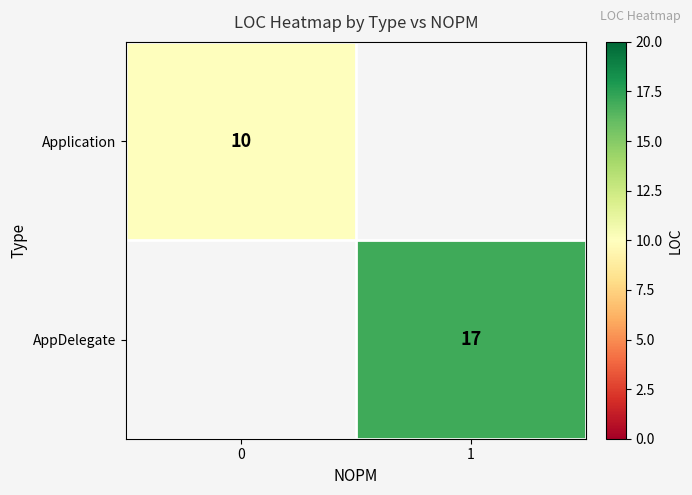

Which has a higher value, 0 or 1?

1